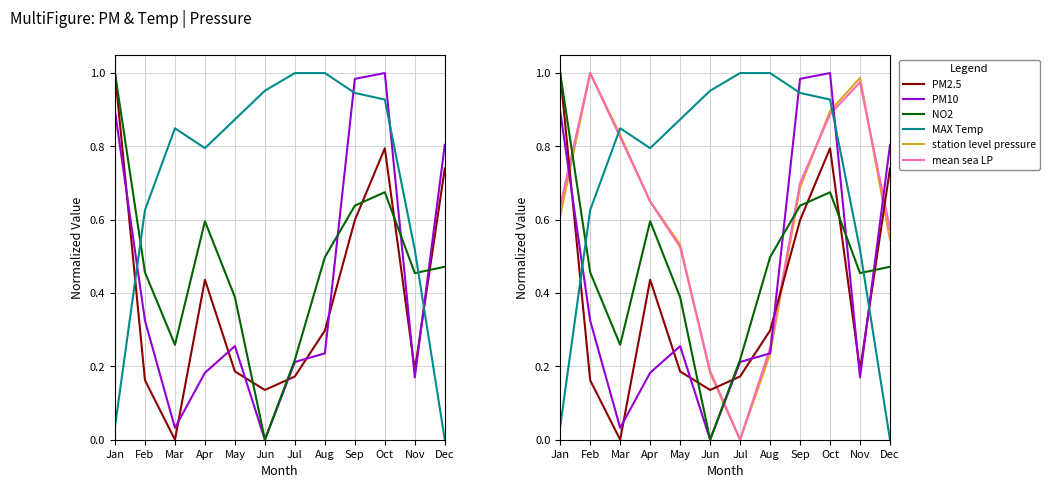

Does the chart have visible grid lines?

Yes